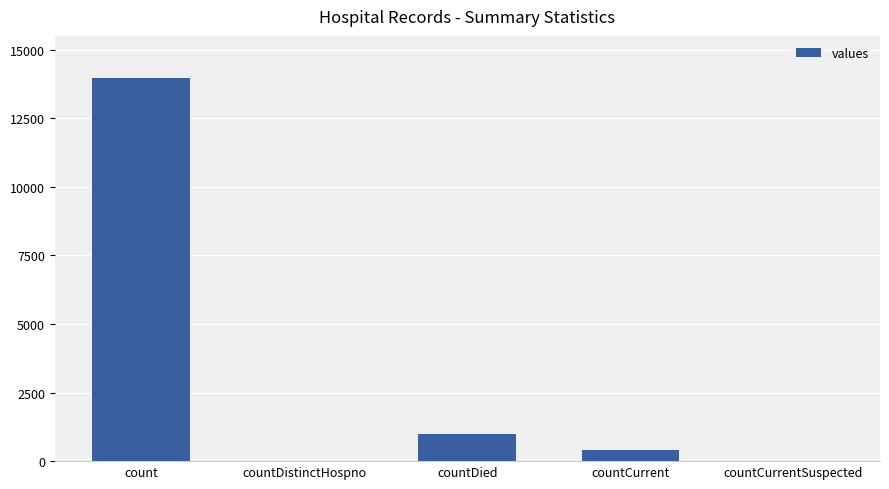

Count the number of categories in the chart.

5